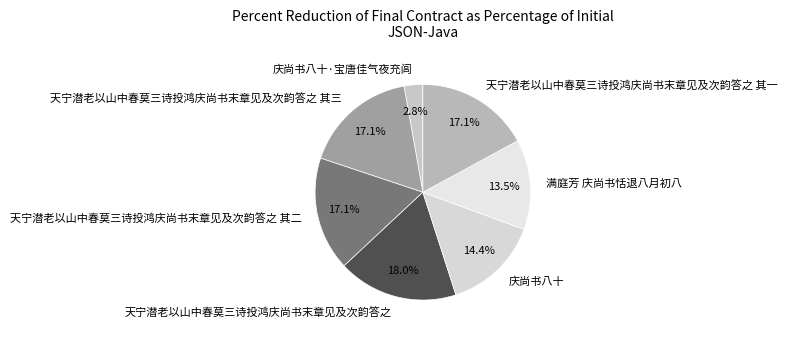

True or false: 天宁潜老以山中春莫三诗投鸿庆尚书末章见及次韵答之 accounts for 18% of the total.

True